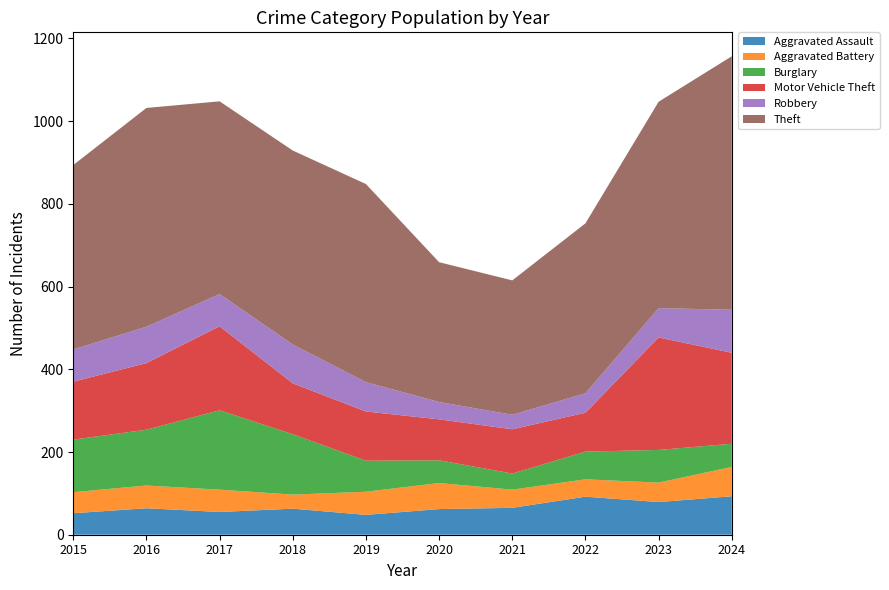

Reading right to left, transcribe all the data shown in this chart.

Aggravated Assault: 2024=93	2023=79	2022=92	2021=65	2020=62	2019=48	2018=63	2017=55	2016=64	2015=52
Aggravated Battery: 2024=71	2023=47	2022=42	2021=44	2020=63	2019=56	2018=34	2017=54	2016=55	2015=51
Burglary: 2024=56	2023=79	2022=67	2021=39	2020=55	2019=75	2018=146	2017=192	2016=135	2015=127
Motor Vehicle Theft: 2024=220	2023=272	2022=94	2021=107	2020=99	2019=119	2018=123	2017=203	2016=161	2015=140
Robbery: 2024=104	2023=71	2022=47	2021=35	2020=42	2019=71	2018=94	2017=78	2016=88	2015=78
Theft: 2024=613	2023=499	2022=411	2021=325	2020=338	2019=479	2018=469	2017=466	2016=529	2015=446